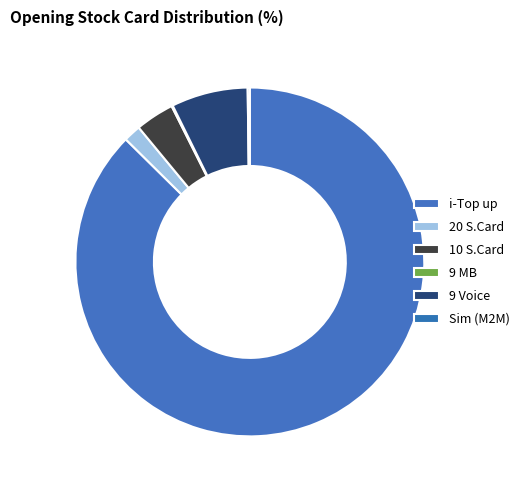

To the nearest percent, what portion does 10 S.Card represent?

4%